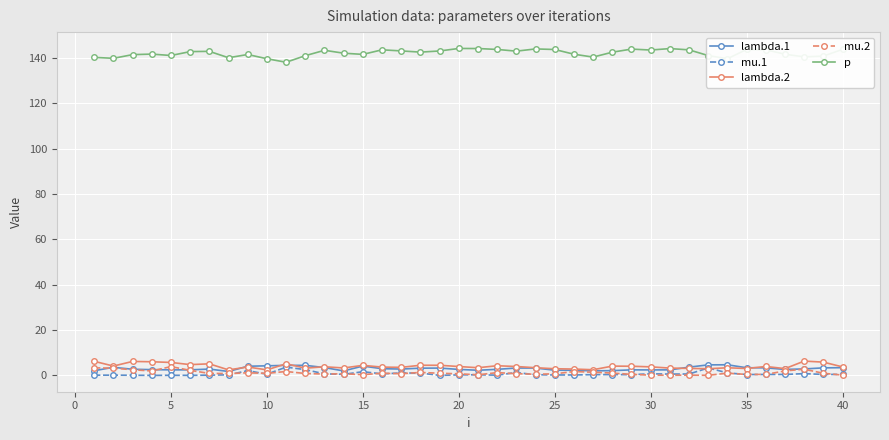

What is the greatest value displayed?

144.2